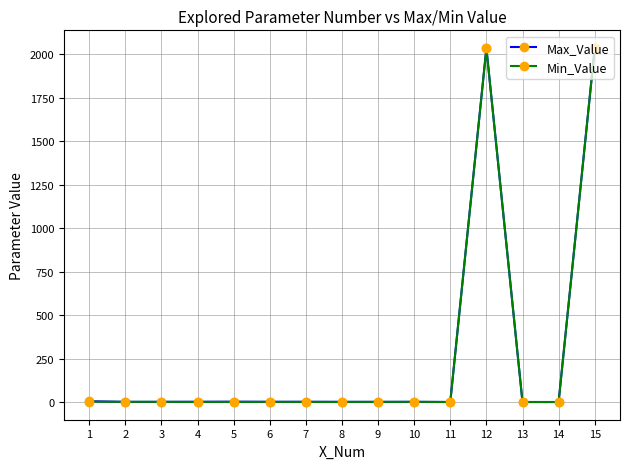

Which series changed the most between 4 and 12?

Max_Value